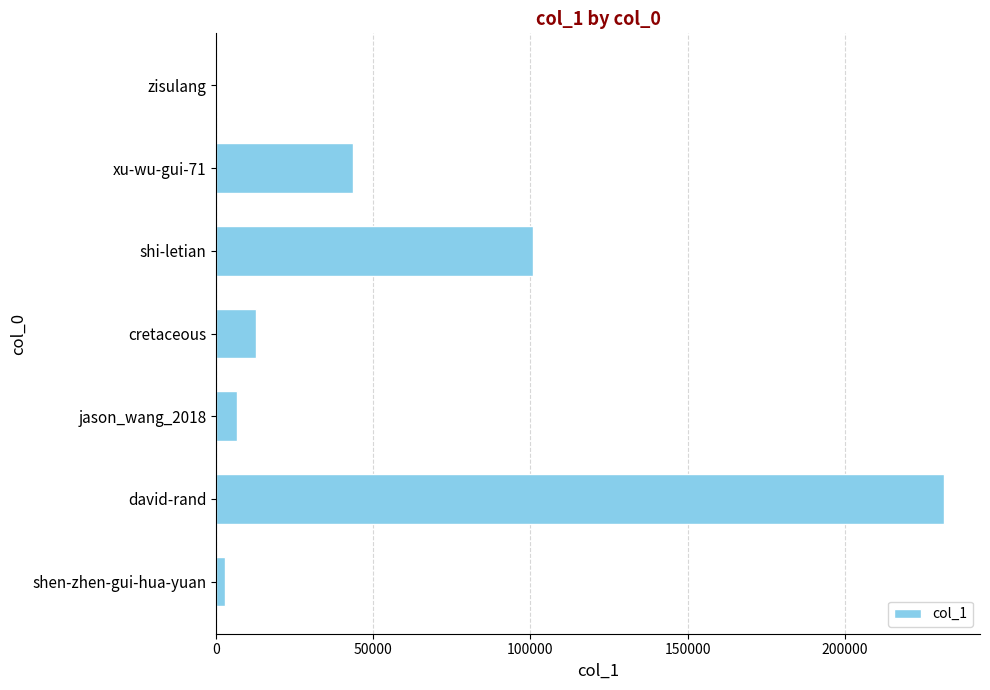

Reading bottom to top, extract all data points from this chart.

shen-zhen-gui-hua-yuan=2823	david-rand=231538	jason_wang_2018=6575	cretaceous=12762	shi-letian=100889	xu-wu-gui-71=43341	zisulang=77